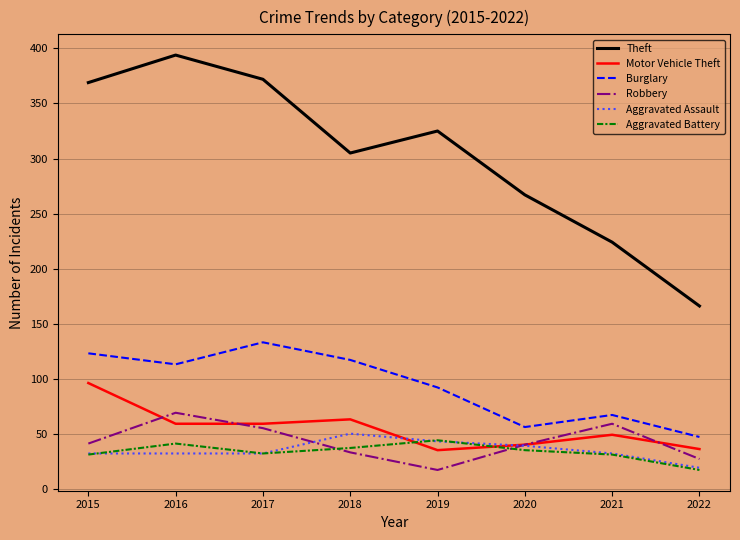

What is the minimum value for Robbery?

17